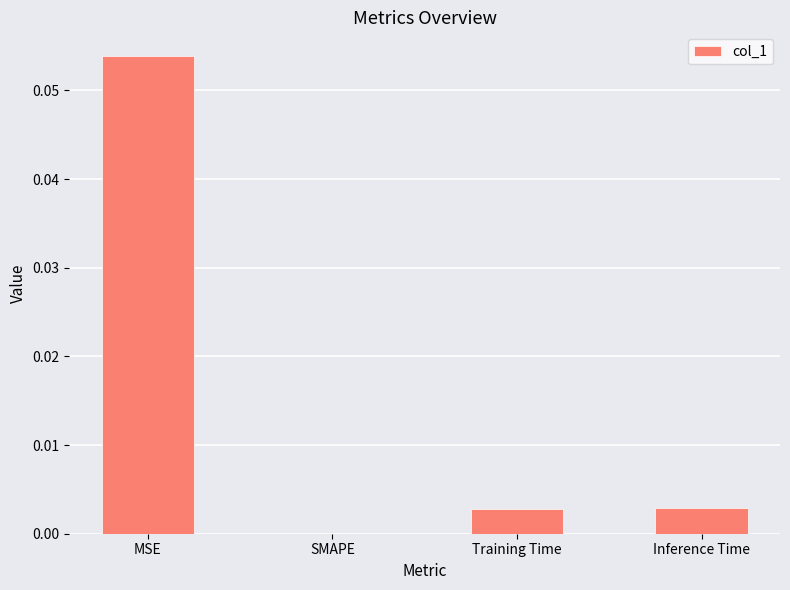

Which category has the highest value across all series?

MSE